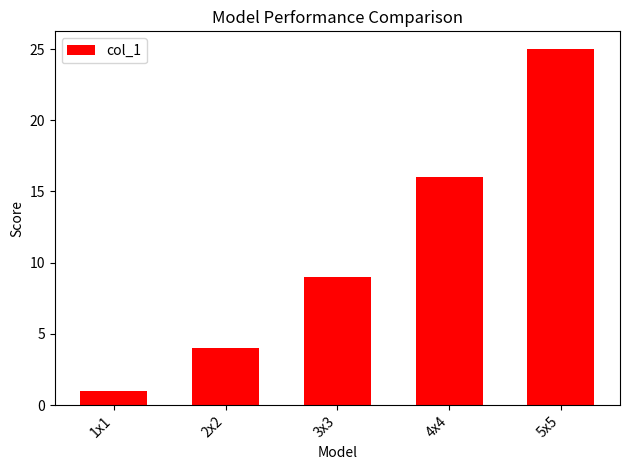

Is it true that the value at 3x3 is 9?

True